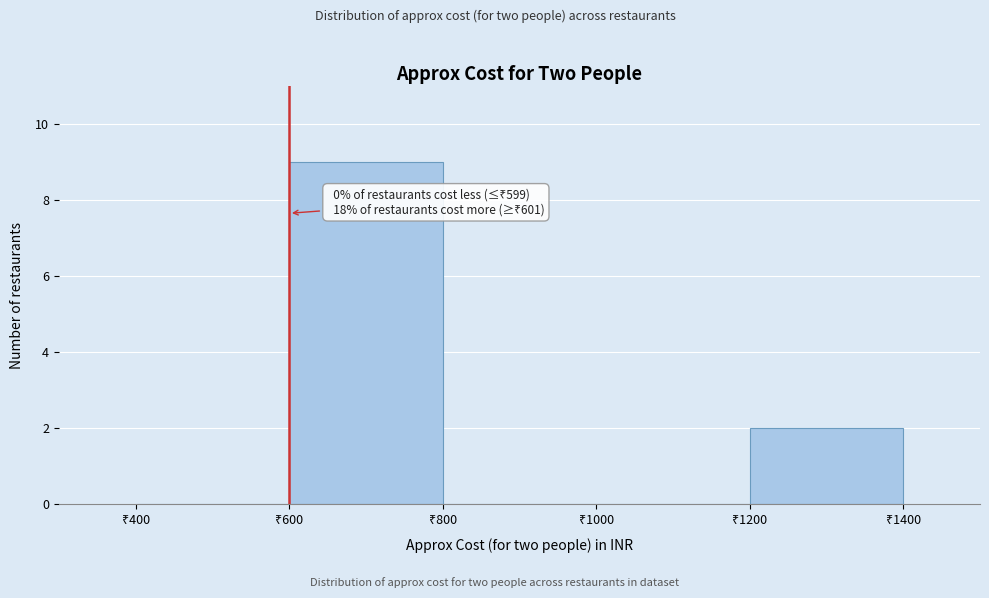

Over which range of the x-axis is the bar tallest?

600 to 800